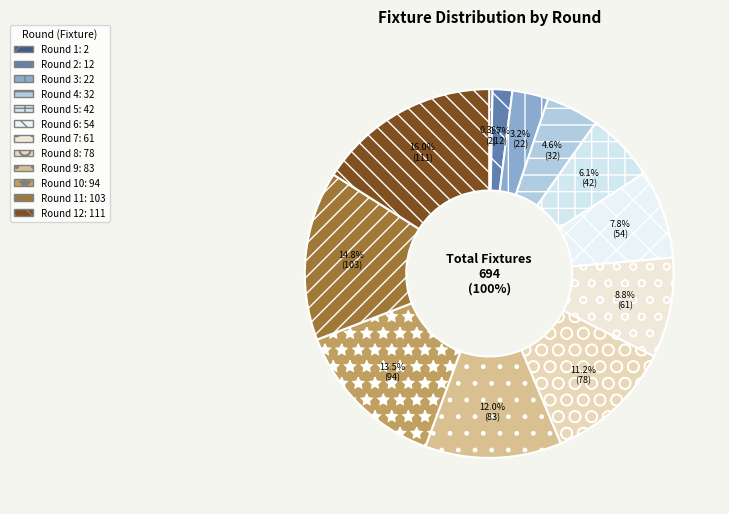

To the nearest percent, what is the difference between the largest and smallest slice percentages?

16%